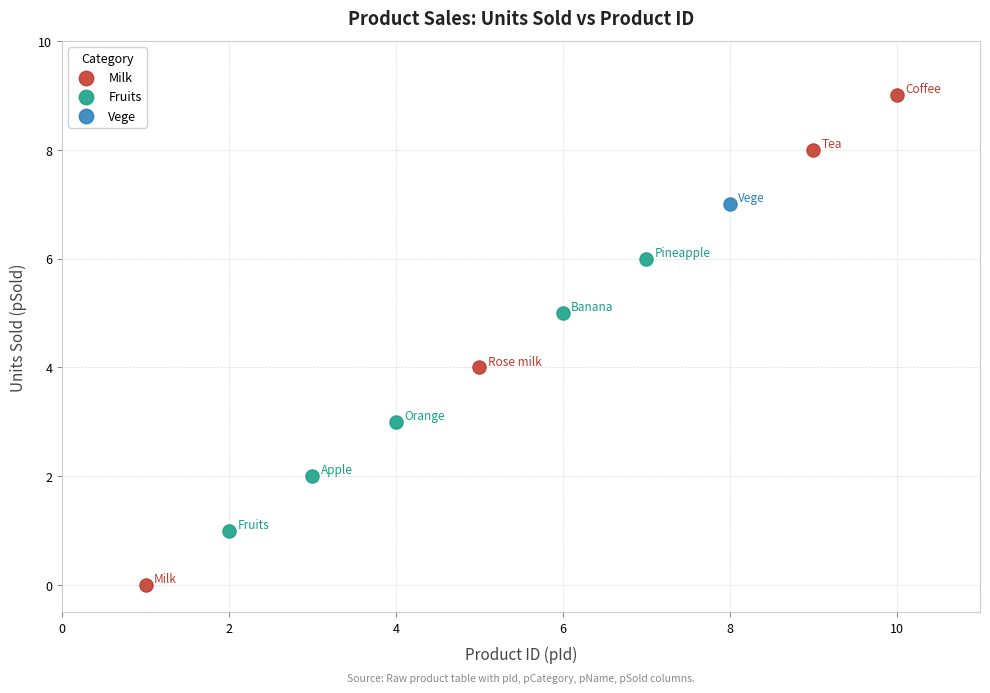

What are all the series names shown in the legend?

Milk, Fruits, Vege